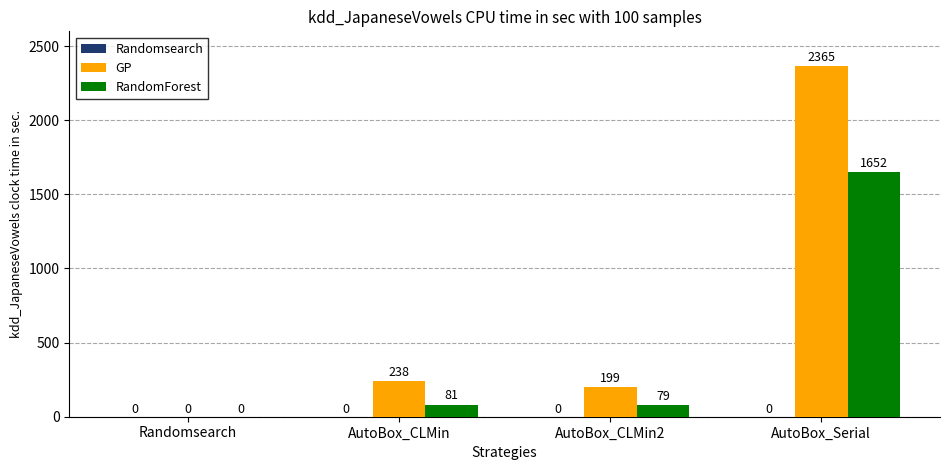

Read the GP value at AutoBox_CLMin.

238